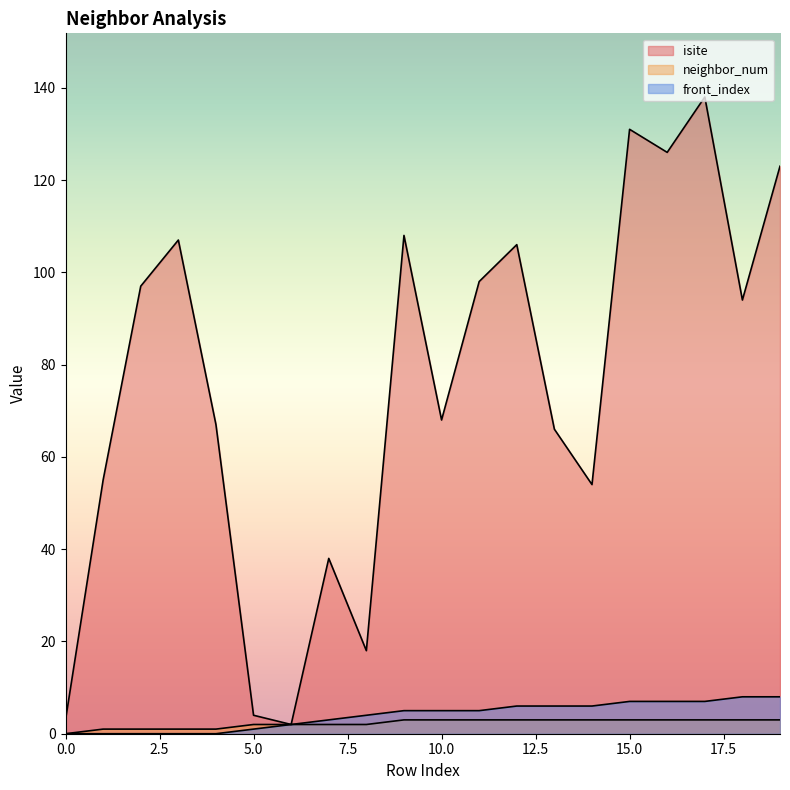

Does the chart display data point markers on the line(s)?

No